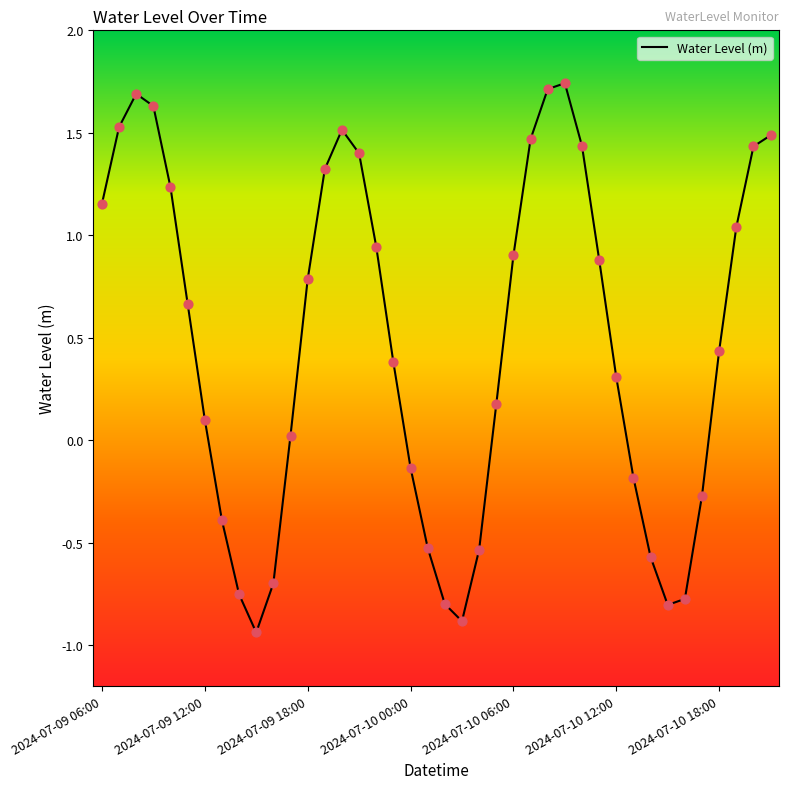

What is the difference between the maximum and minimum values?

2.7